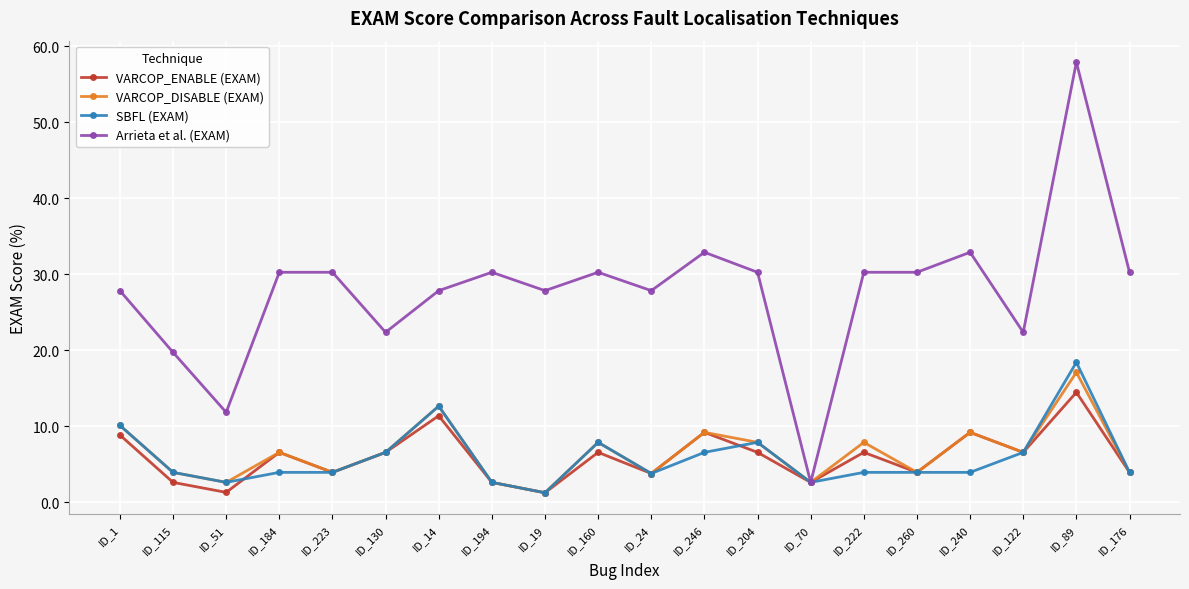

The VARCOP_DISABLE (EXAM) series shows 6.3 at ID_24. True or false?

False